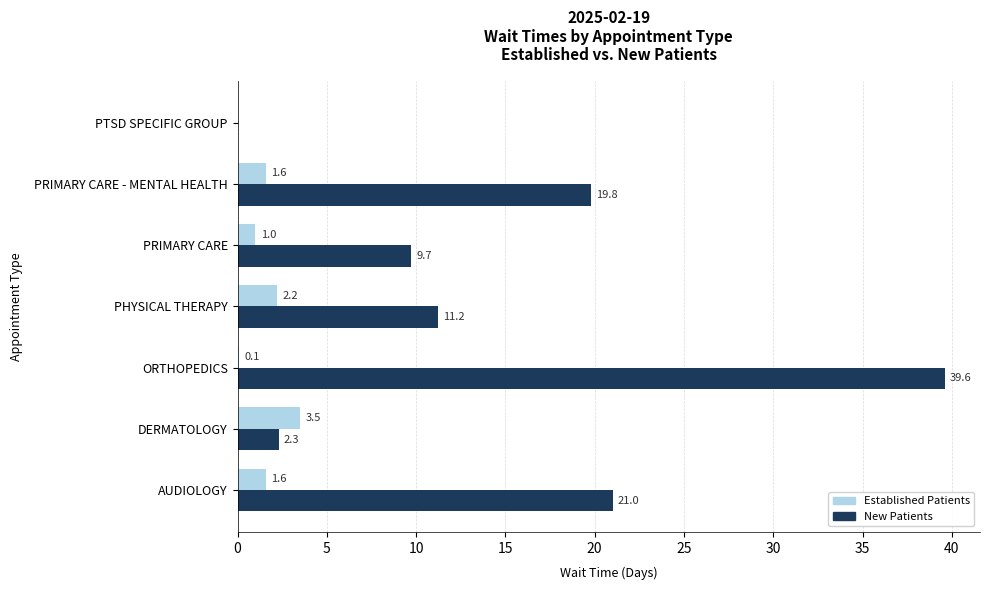

What are all the series names shown in the legend?

Established Patients, New Patients